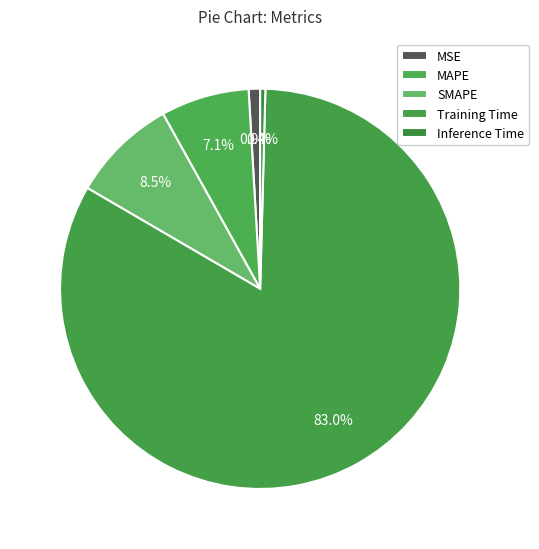

True or false: MAPE accounts for 1% of the total.

False